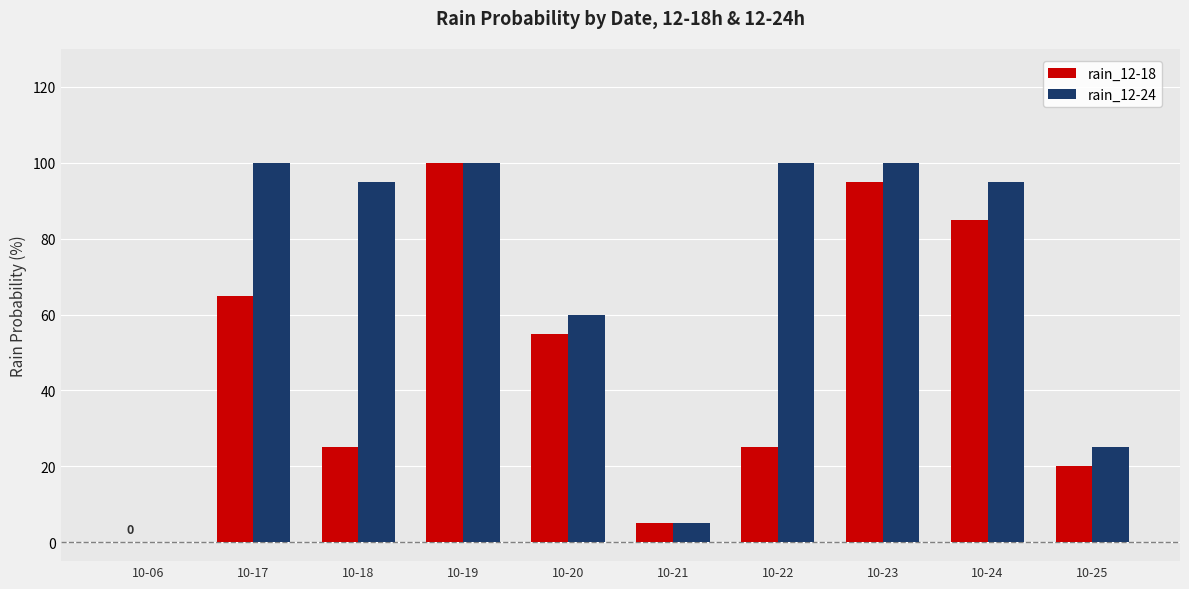

How many values in rain_12-18 are above zero?

9